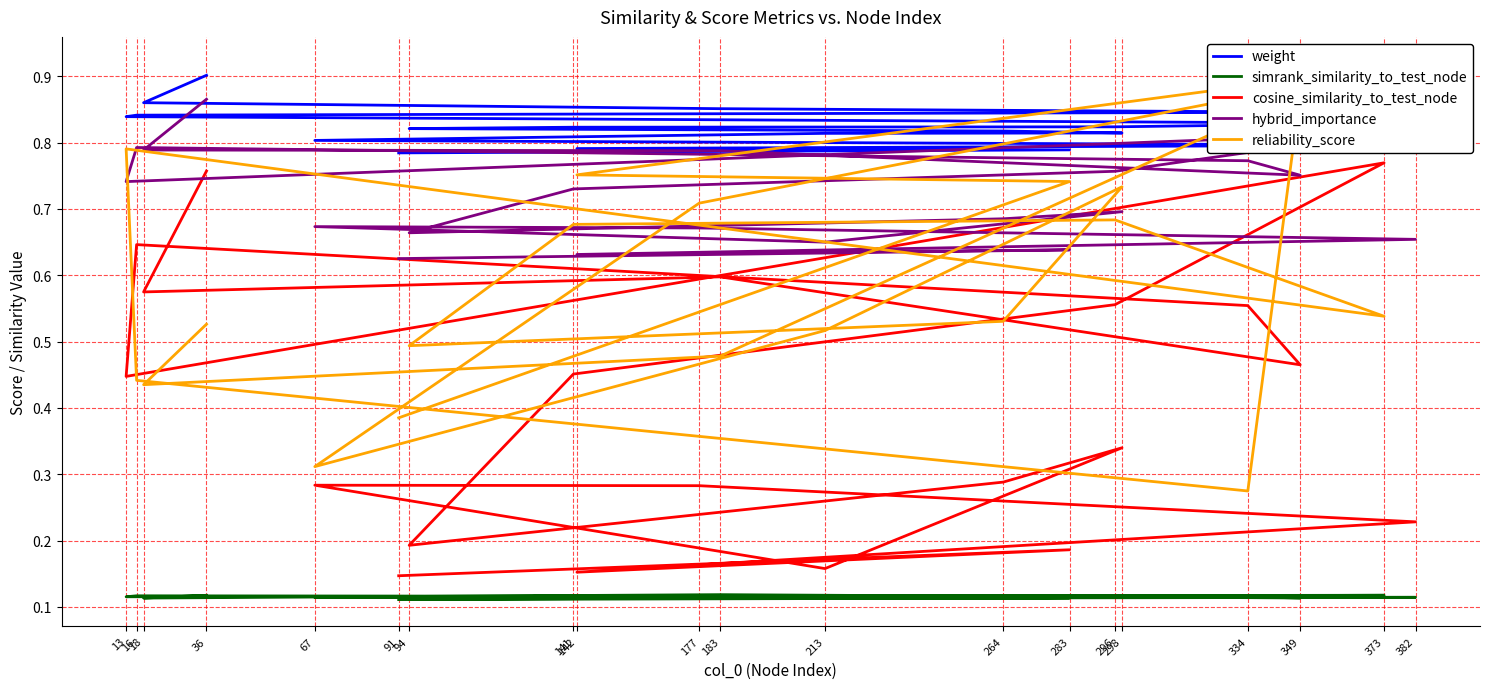

After their last crossing, which series has the higher values: cosine_similarity_to_test_node or reliability_score?

reliability_score